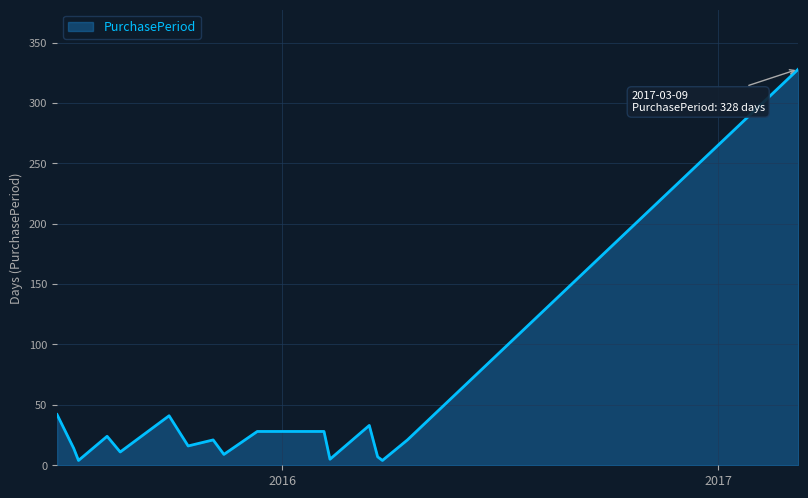

What is the difference between the maximum and minimum values?

324